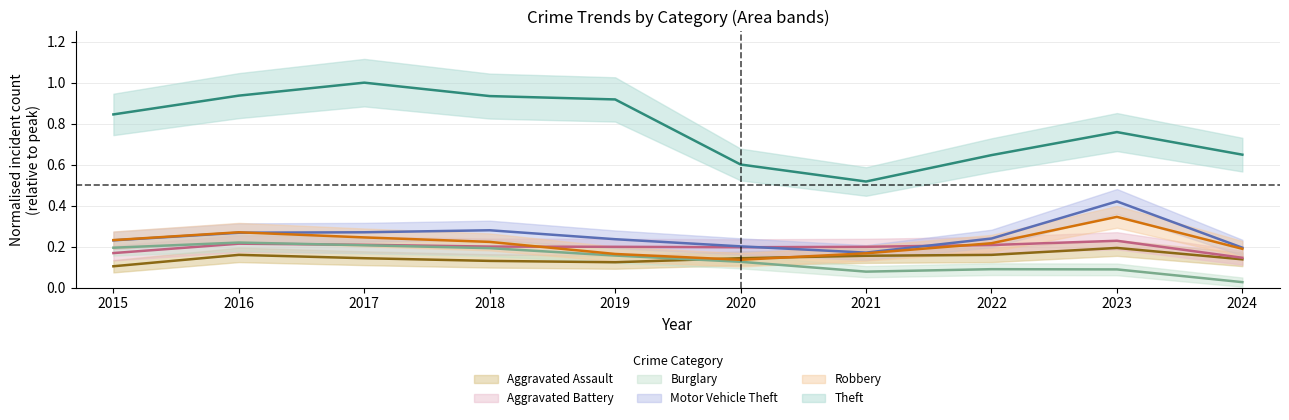

What is the spread (max minus min) of values at 2020?

0.5